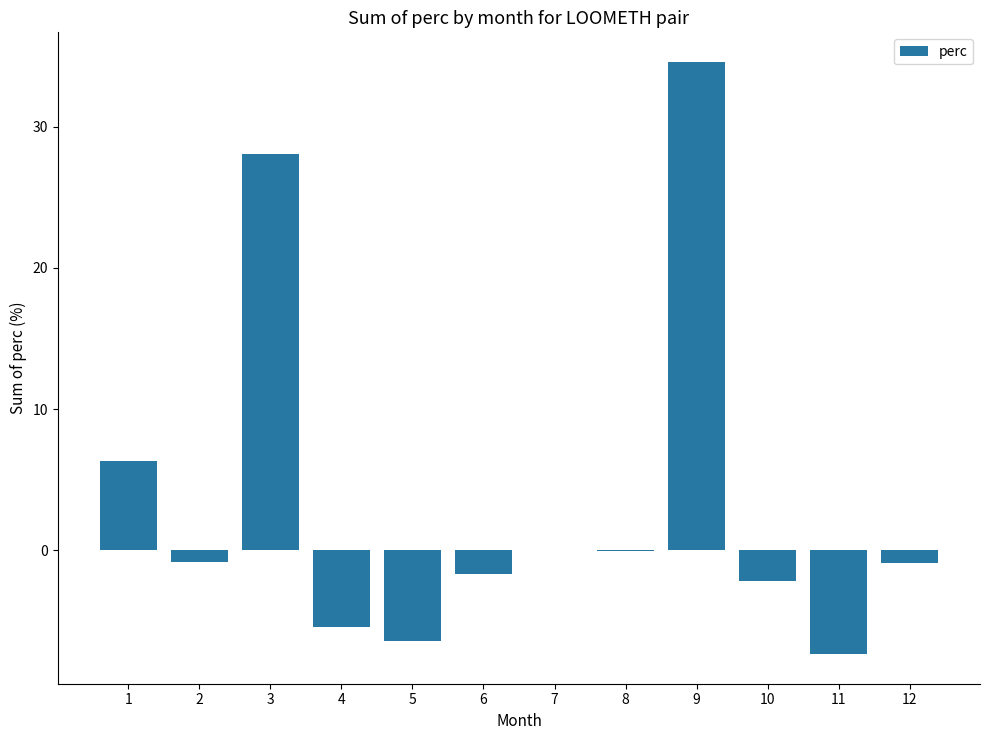

How many distinct data groups are displayed?

1